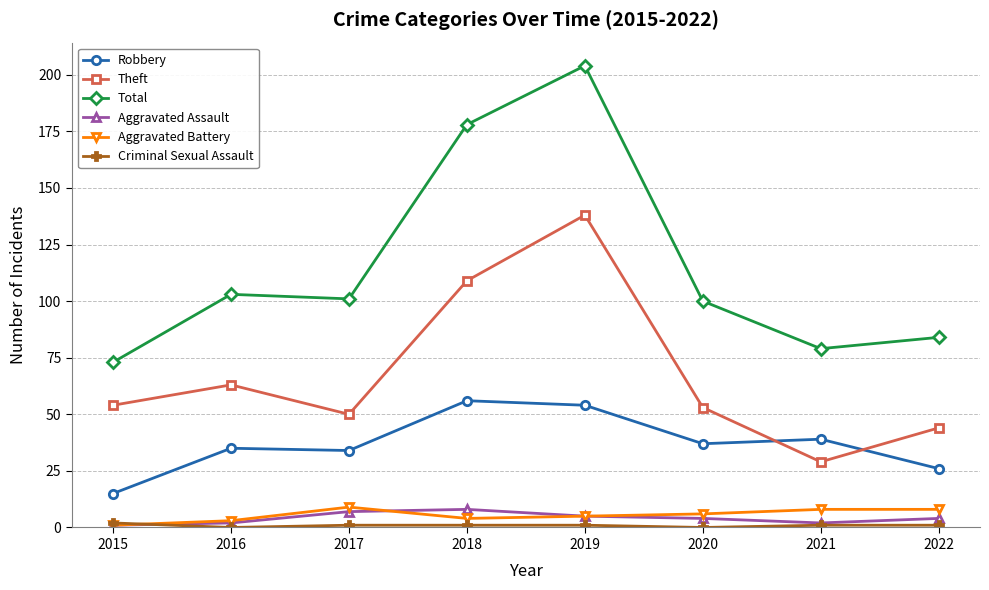

The value of Aggravated Assault at 2018 is 8. True or false?

True